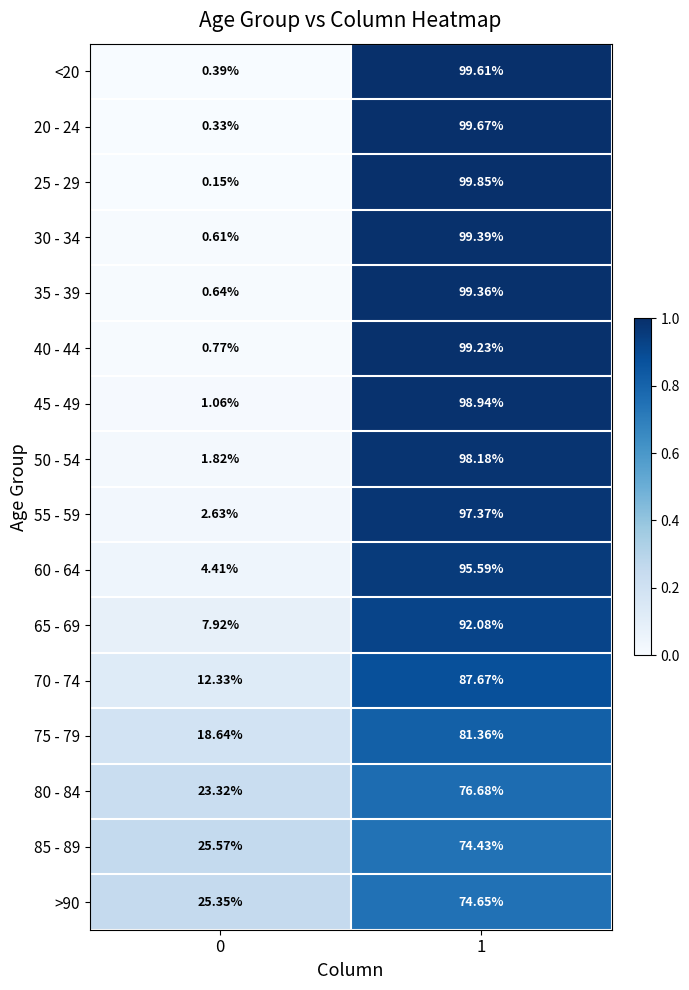

Between 0 and 1, which series saw the biggest shift?

25 - 29